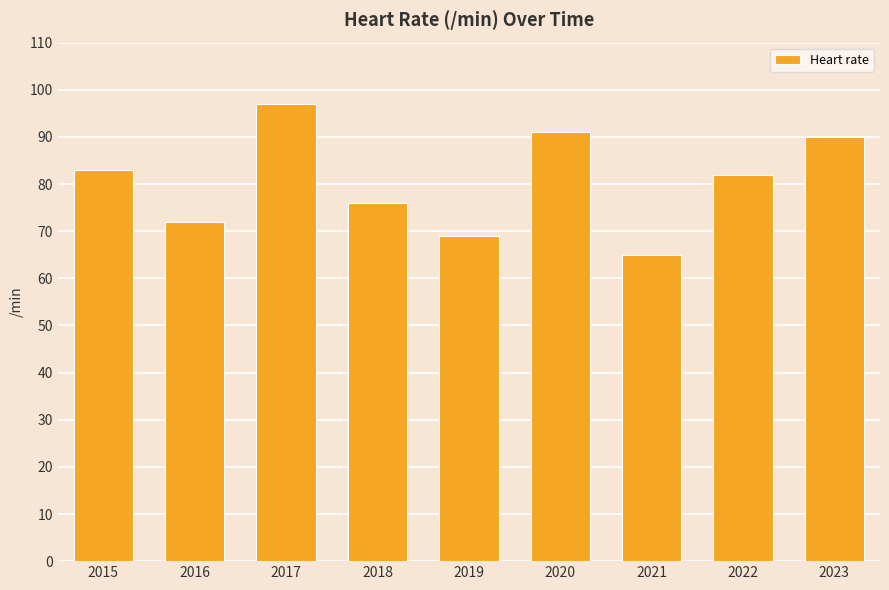

What is the greatest value displayed?

97